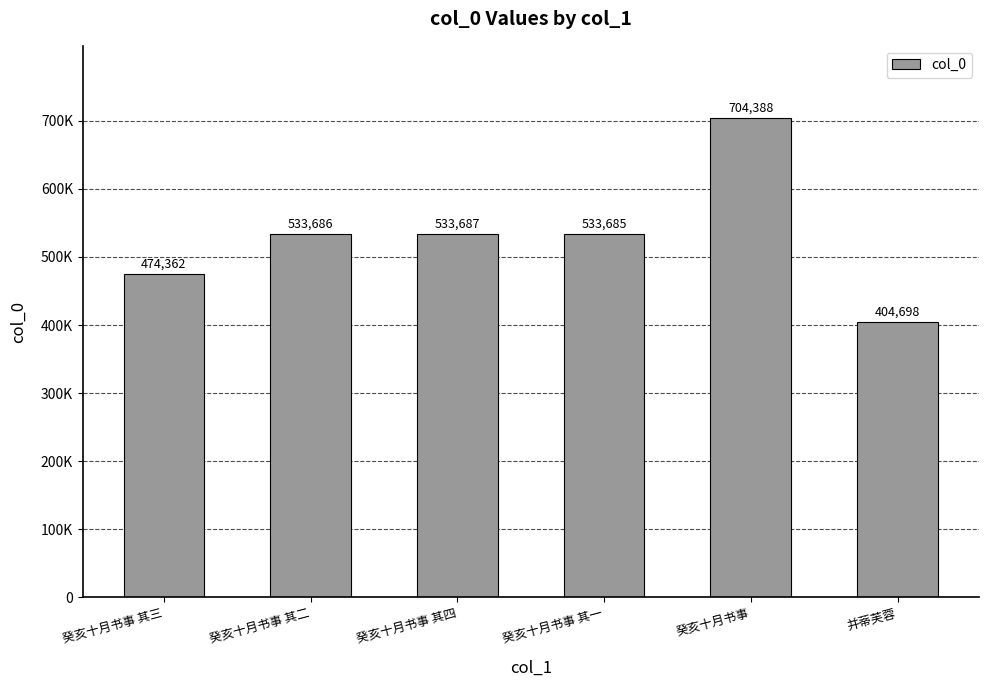

Reading left to right, transcribe all the data shown in this chart.

474362	533686	533687	533685	704388	404698